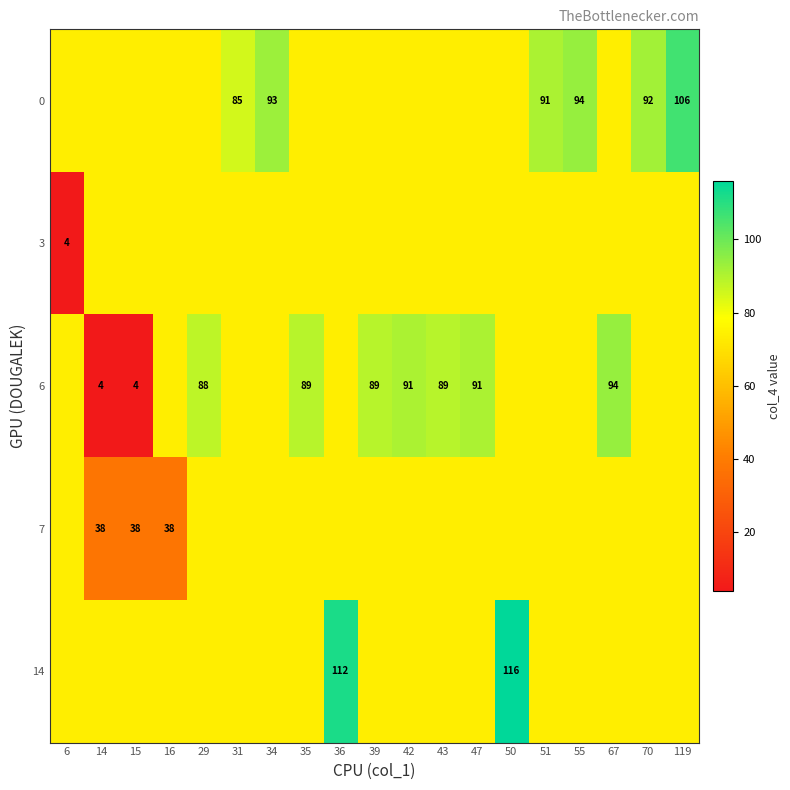

Which series has the largest range (max minus min)?

6